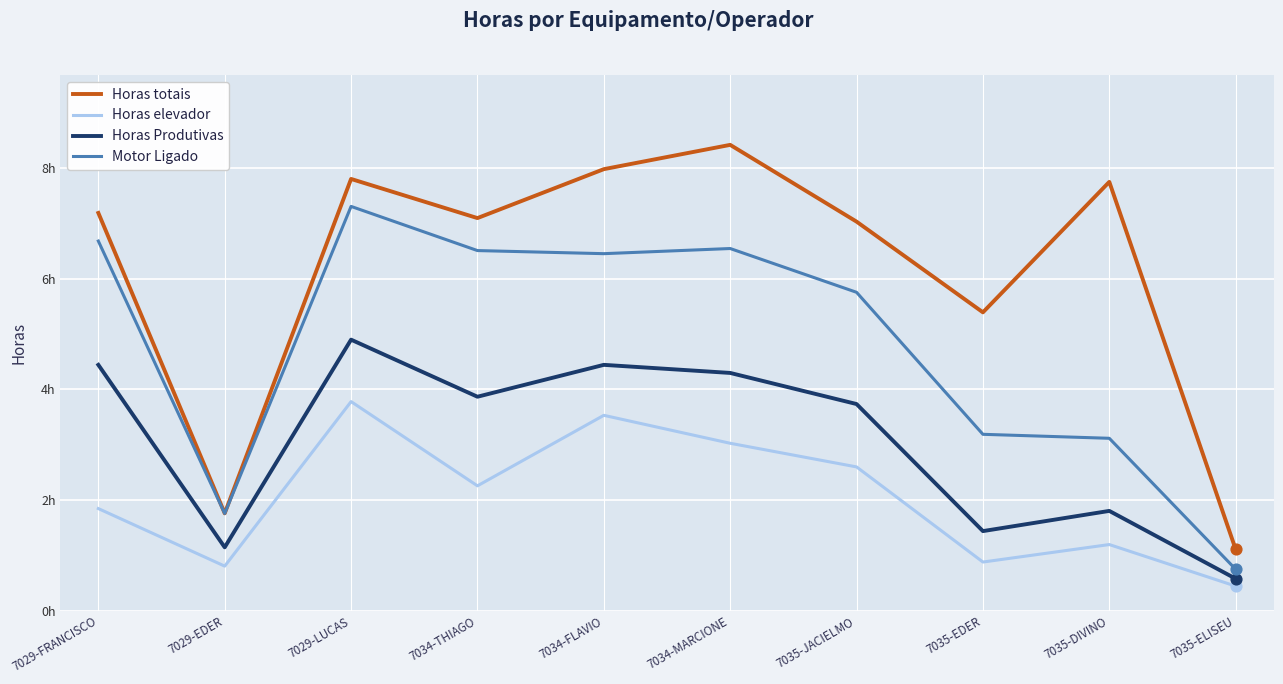

Which series has the largest total across all categories?

Horas totais